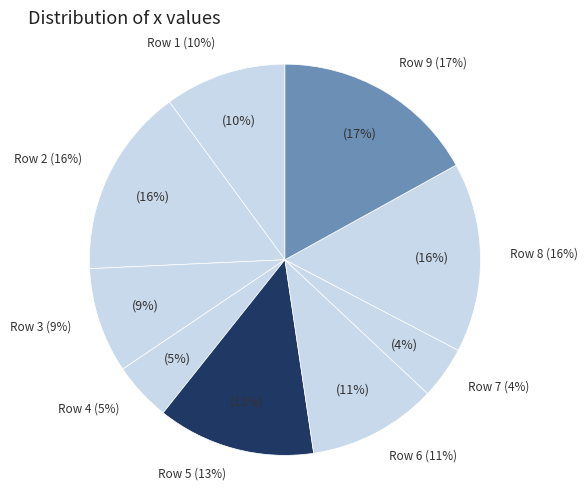

The 2 slice represents 3% of the pie. True or false?

False